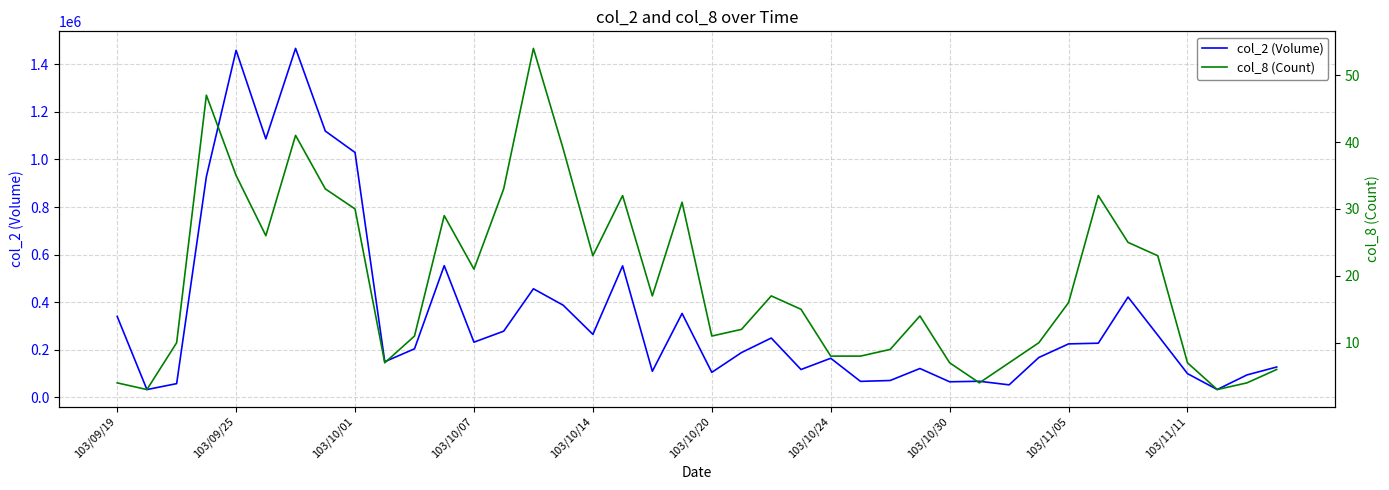

At how many categories does at least one series exceed 331528?

13